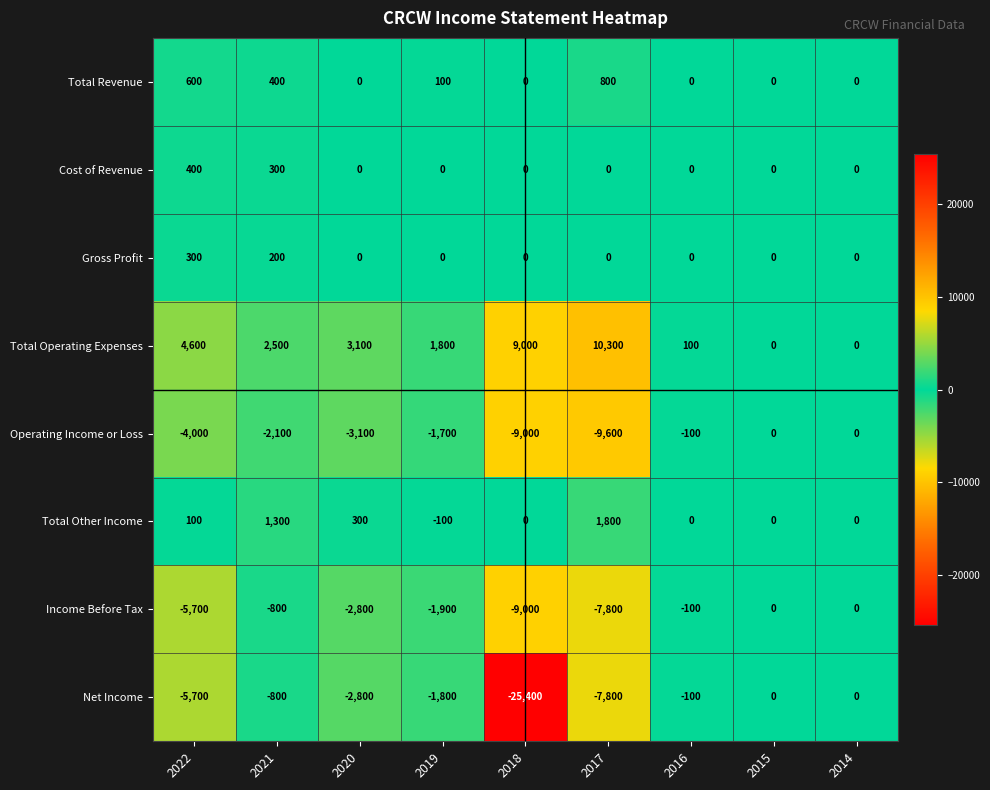

Which series has the largest total across all categories?

Total Operating Expenses